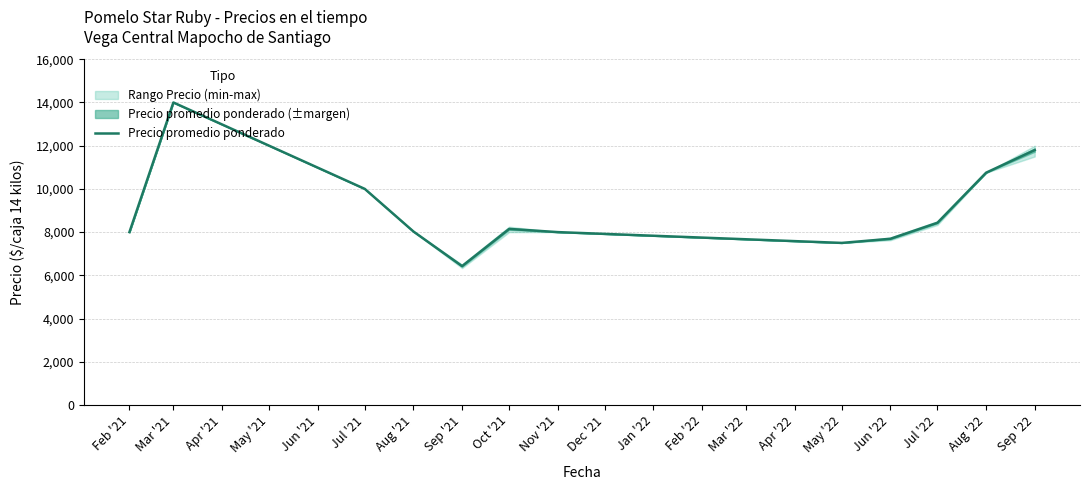

Where does the data first go above 8148?

Mar '21